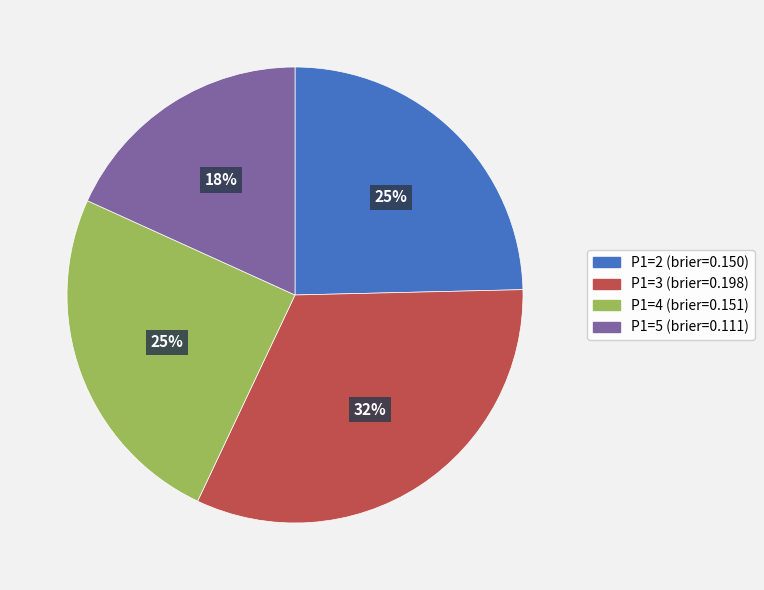

Which slice is the smallest?

P1=5